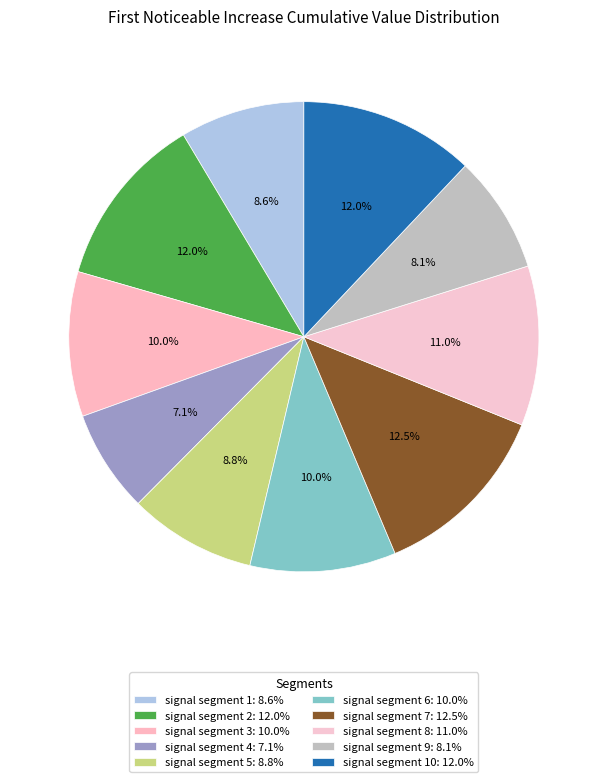

To the nearest percent, what is the difference between the largest and smallest slice percentages?

5%